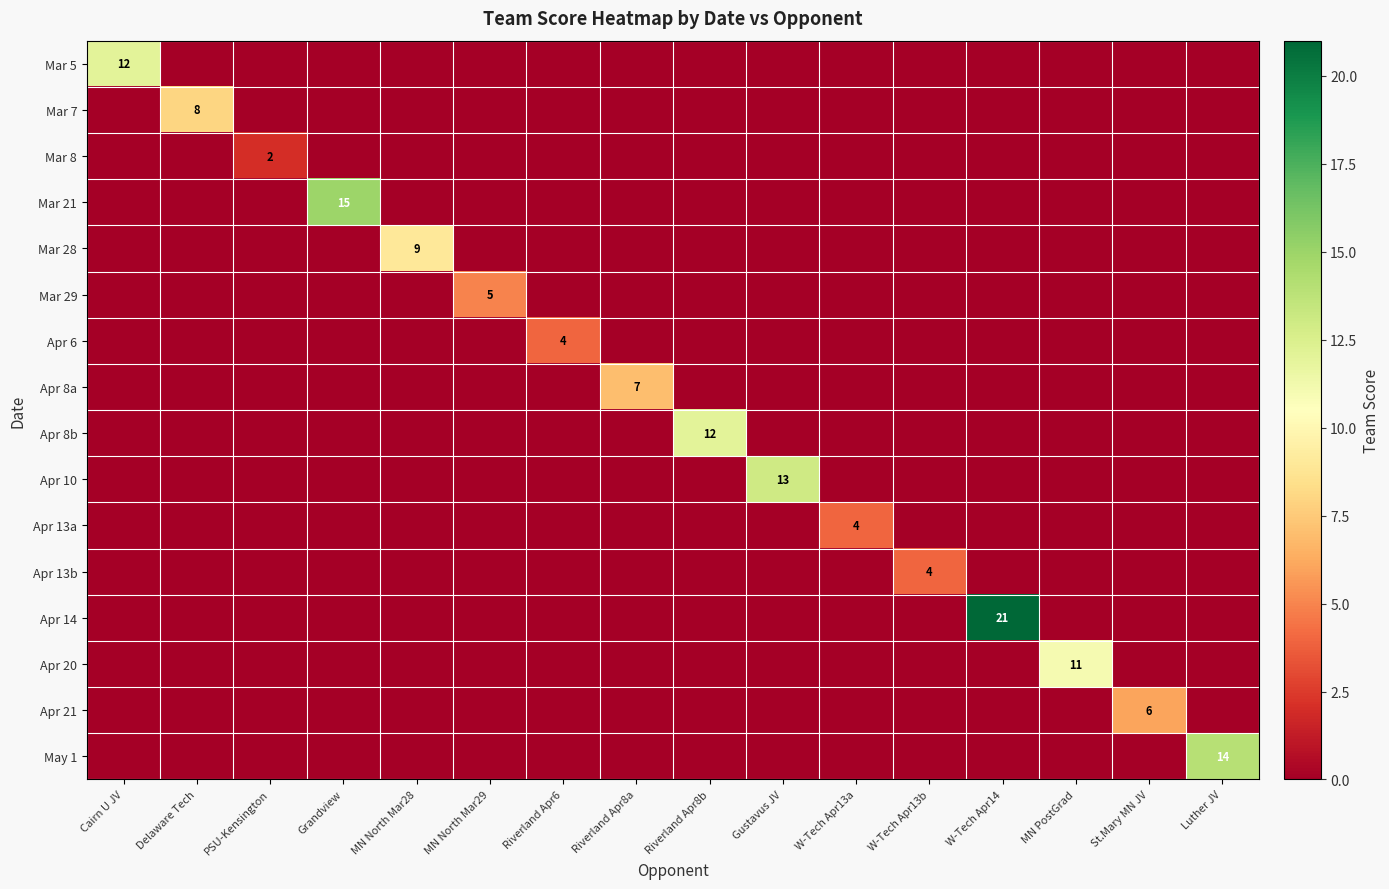

Between W-Tech Apr14 and Riverland Apr8a, which is larger?

W-Tech Apr14